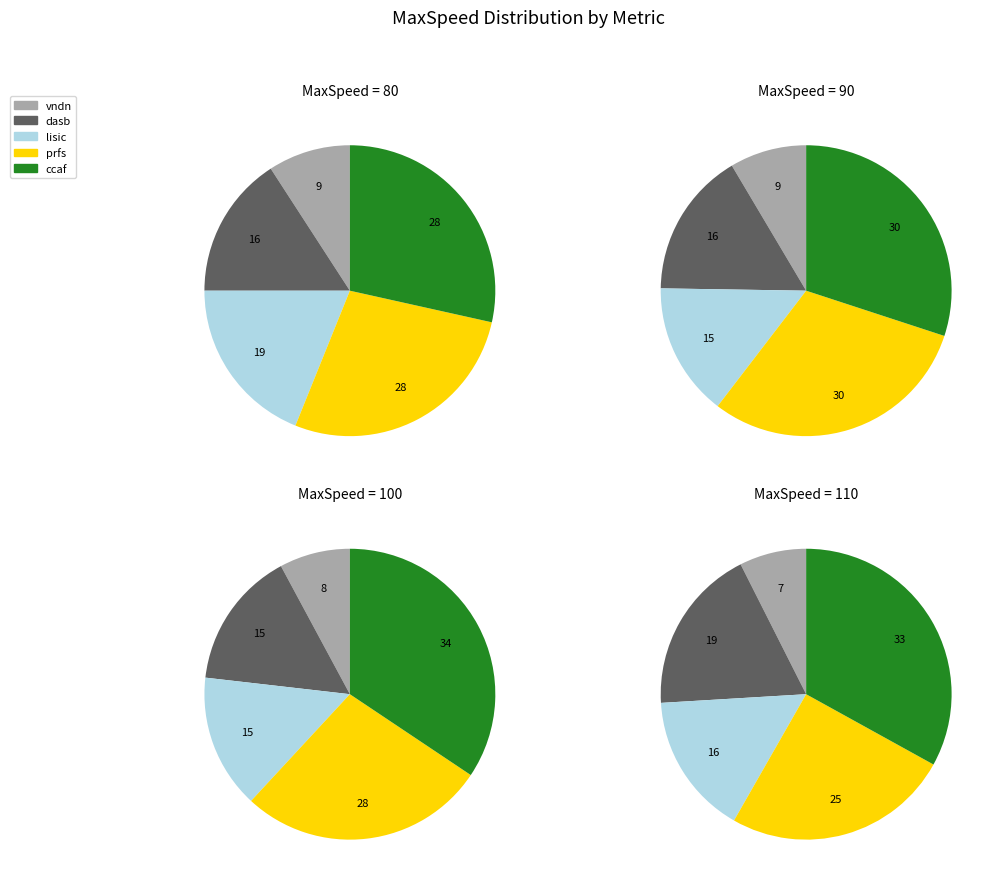

At 110, list the series in order from largest to smallest.

ccaf, prfs, dasb, lisic, vndn